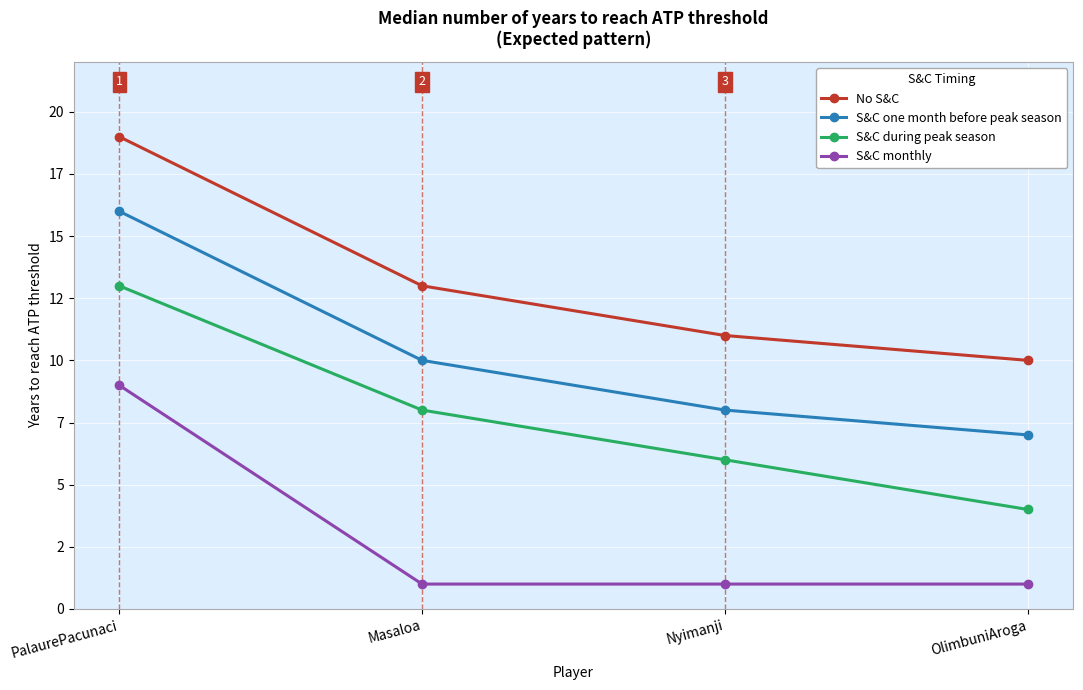

Is this an area chart (filled region under the line)?

No